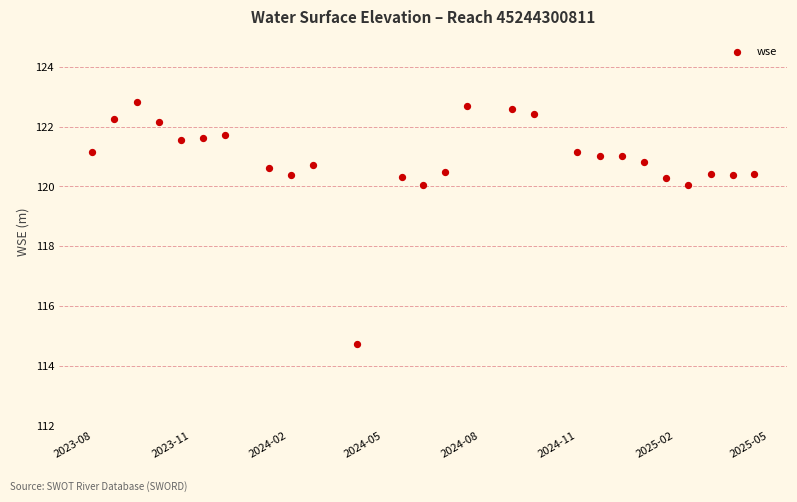

What is the range of X values (max minus min)?

626.0